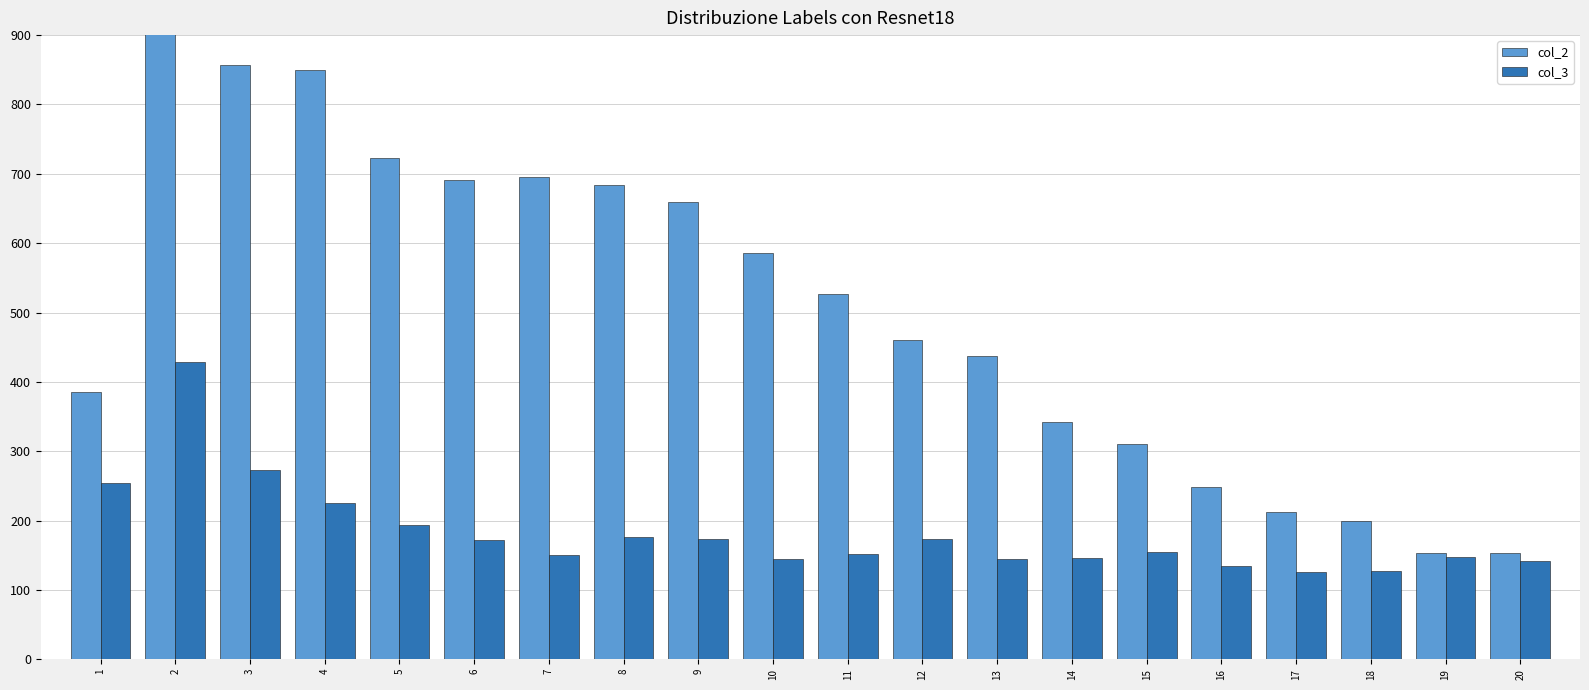

What is the maximum value shown in the chart?

1184